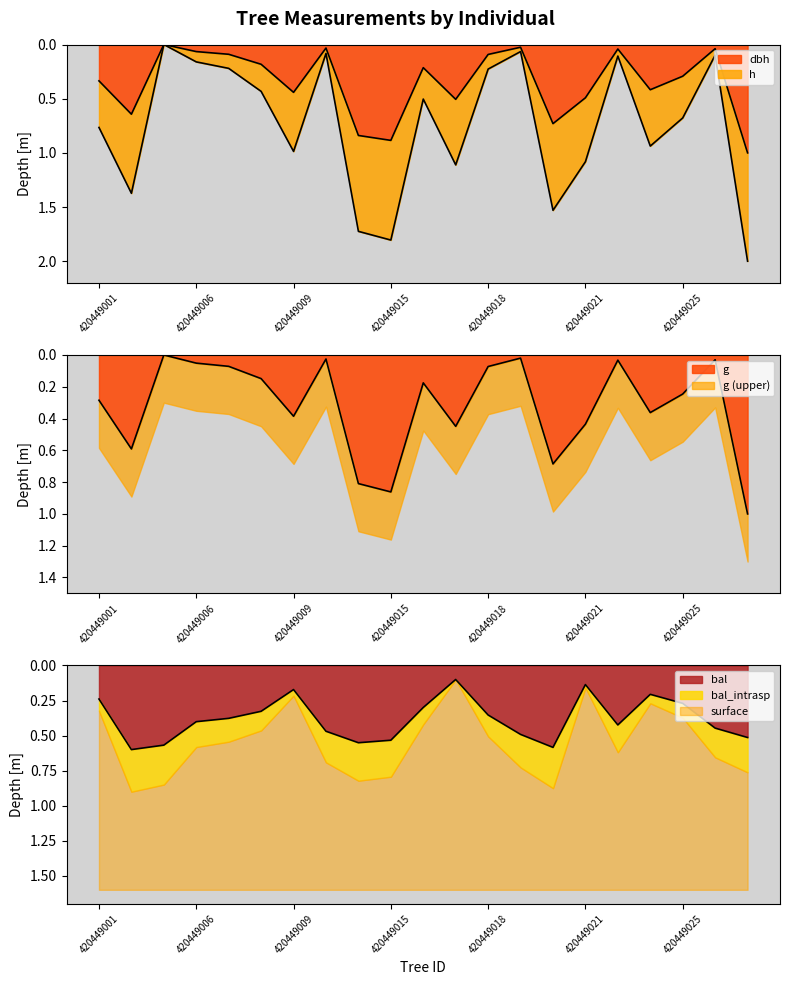

List the labels in order of g value, smallest first.

420449004, 420449019, 420449011, 420449026, 420449023, 420449006, 420449007, 420449018, 420449008, 420449016, 420449025, 420449001, 420449024, 420449009, 420449021, 420449017, 420449003, 420449020, 420449012, 420449015, 420449027